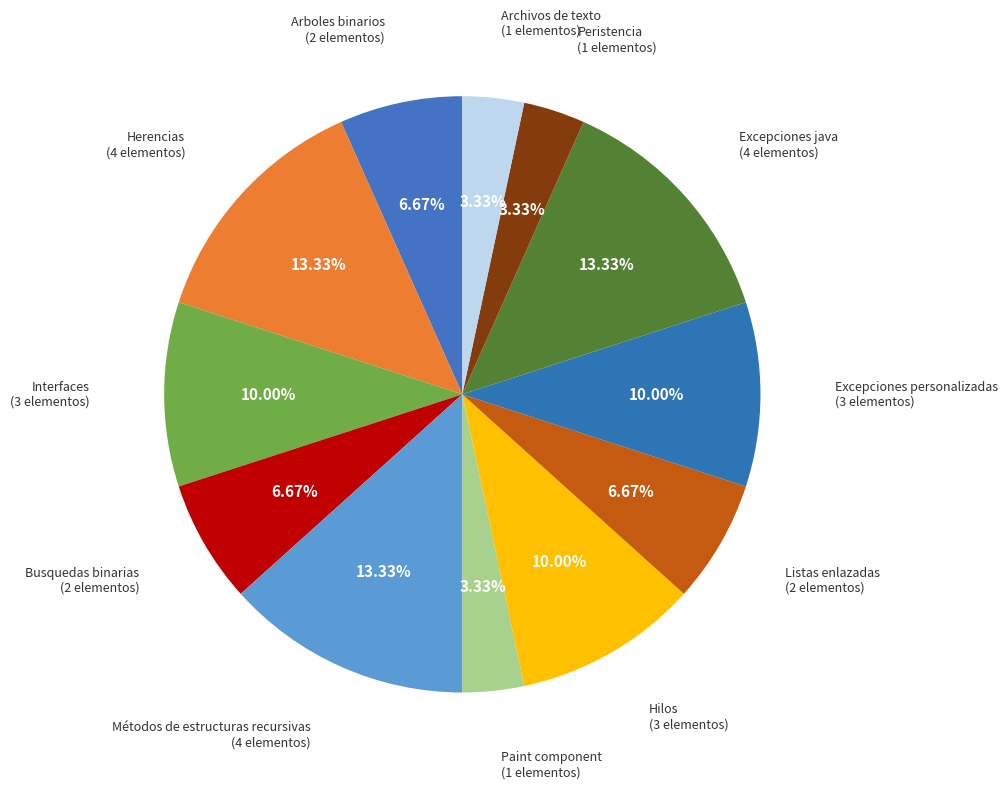

Count the number of slices in the pie.

12